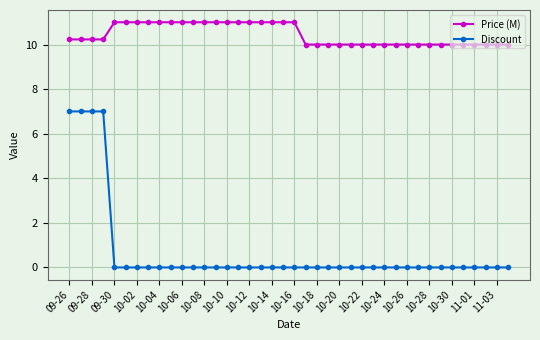

List the series in order of their peak value, highest first.

Price (M), Discount